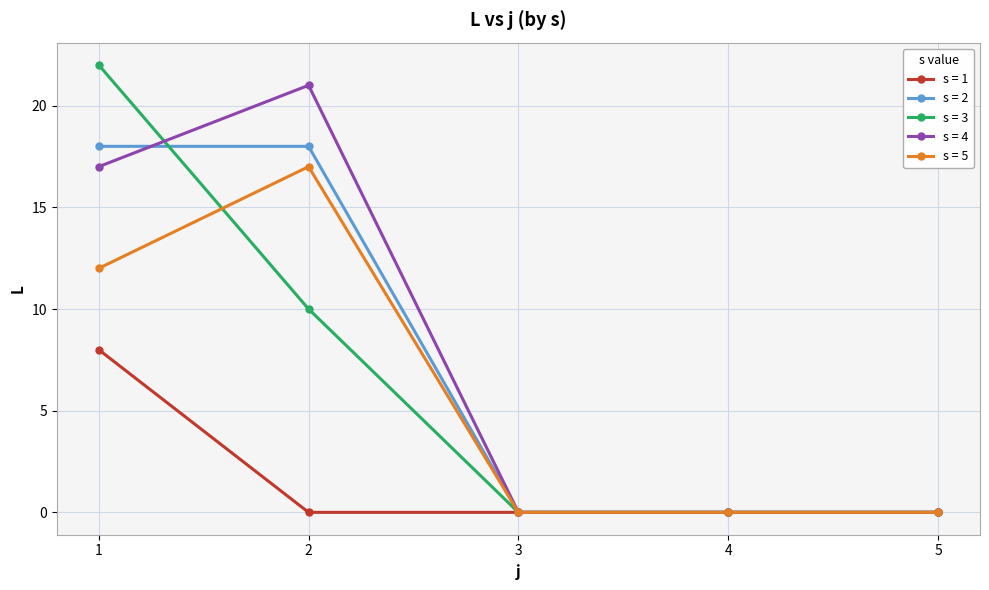

What is the value of the s = 5 point at the 2nd from the left?

17